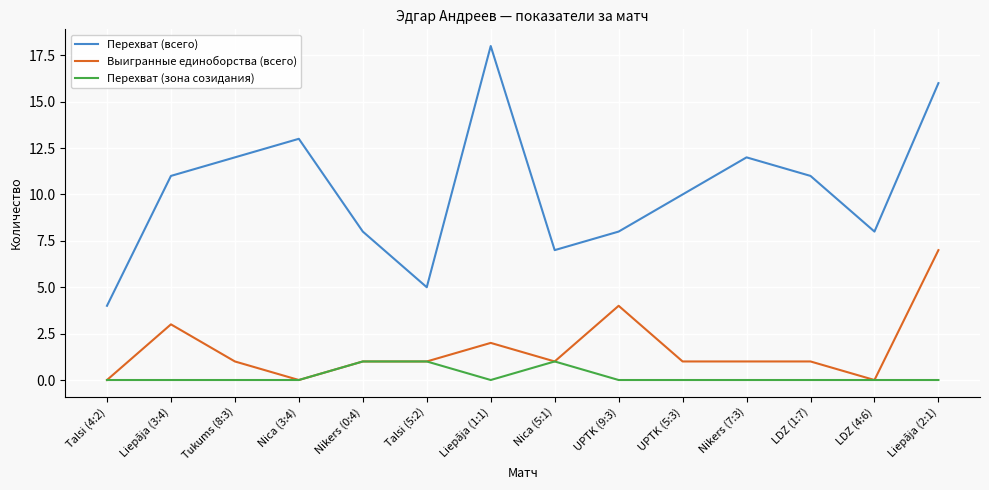

Which series changed the most between Tukums (8:3) and UPTK (5:3)?

Перехват (всего)